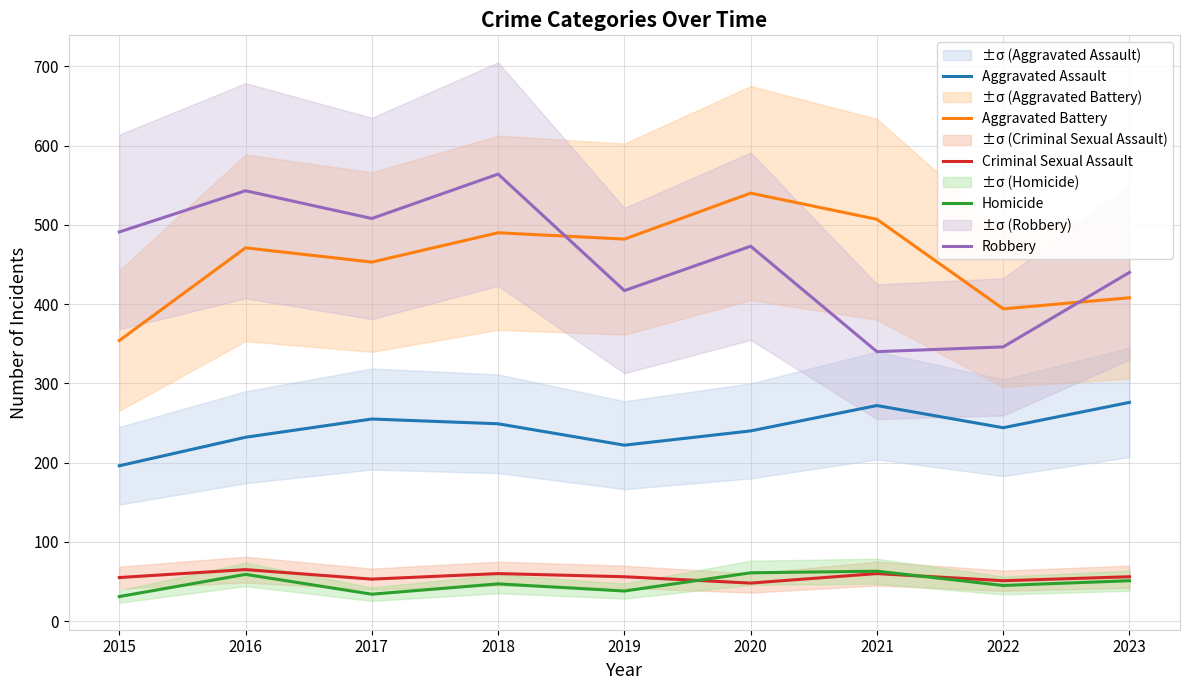

Reading left to right, list all the values displayed in this chart.

Aggravated Assault: 2015=196	2016=232	2017=255	2018=249	2019=222	2020=240	2021=272	2022=244	2023=276
Aggravated Battery: 2015=354	2016=471	2017=453	2018=490	2019=482	2020=540	2021=507	2022=394	2023=408
Criminal Sexual Assault: 2015=55	2016=65	2017=53	2018=60	2019=56	2020=48	2021=60	2022=51	2023=56
Homicide: 2015=31	2016=59	2017=34	2018=47	2019=38	2020=61	2021=63	2022=45	2023=51
Robbery: 2015=491	2016=543	2017=508	2018=564	2019=417	2020=473	2021=340	2022=346	2023=440